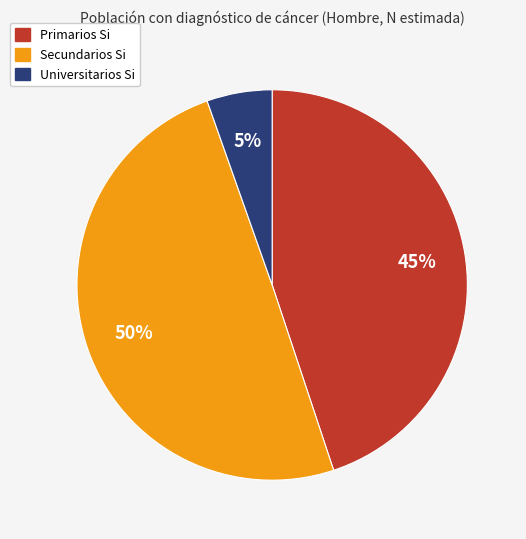

Rank the categories by value from highest to lowest.

Secundarios Si, Primarios Si, Universitarios Si